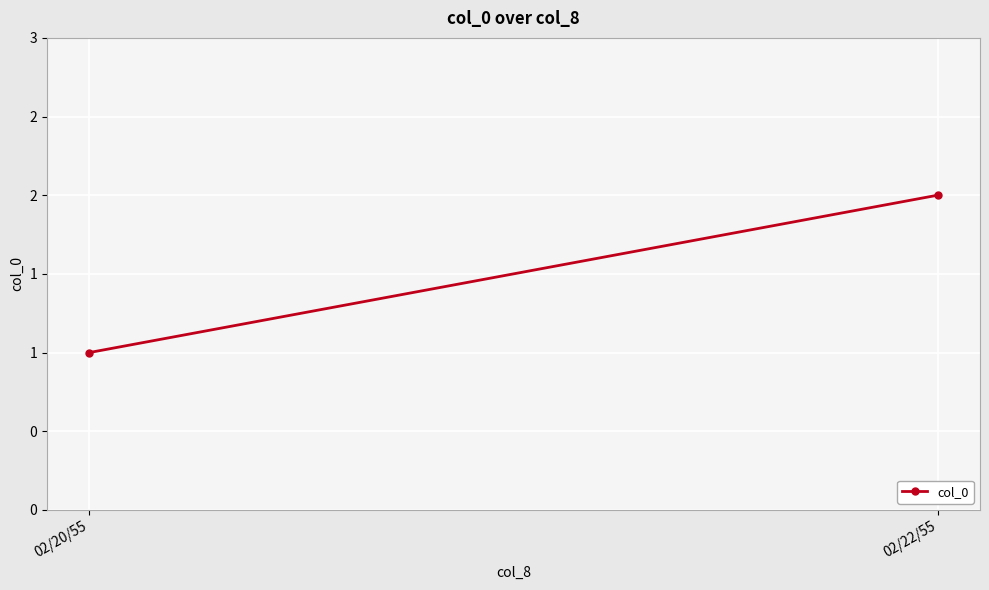

What position from the left is 02/20/55?

1